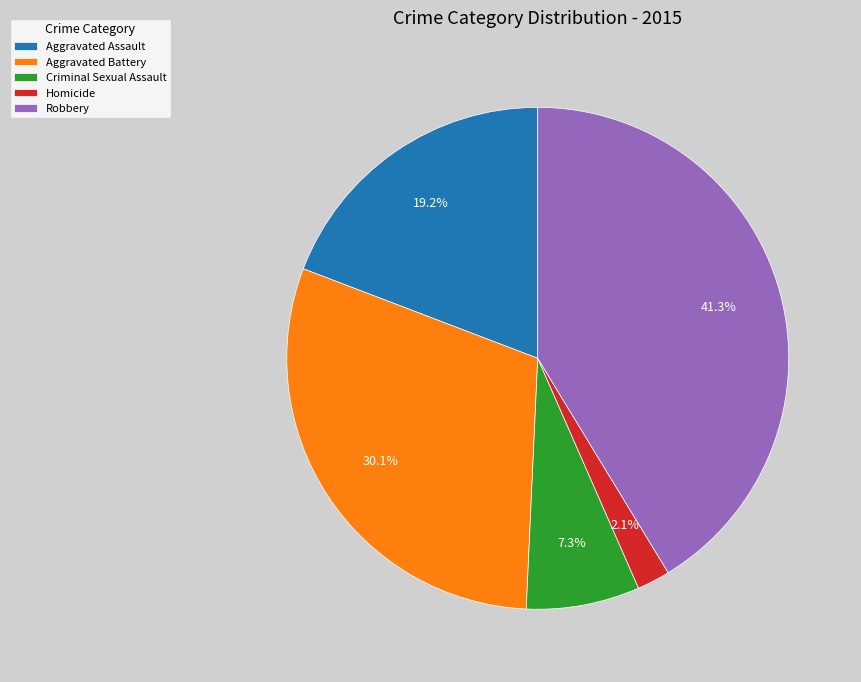

Does Criminal Sexual Assault represent more than half of the total?

No